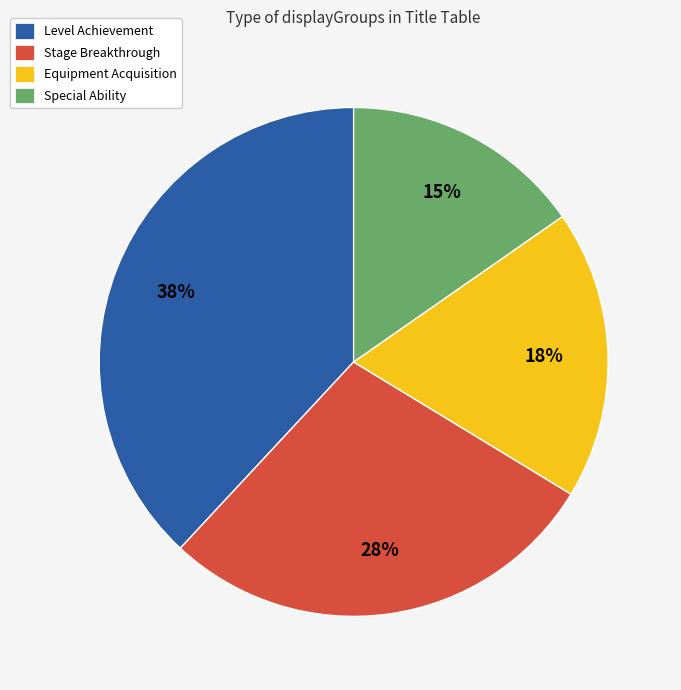

What percentage is the Stage Breakthrough slice, to the nearest percent?

28%